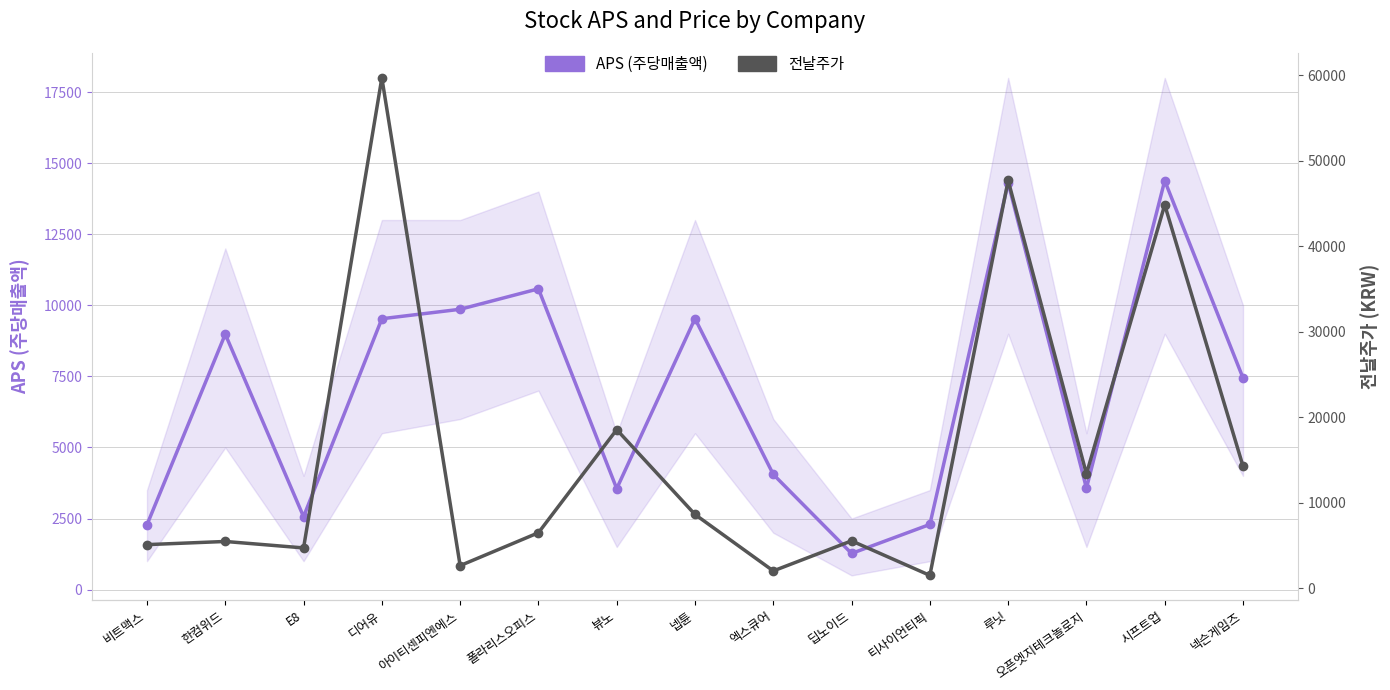

True or false: 전날주가 has more than 1 points higher than both neighbors.

True